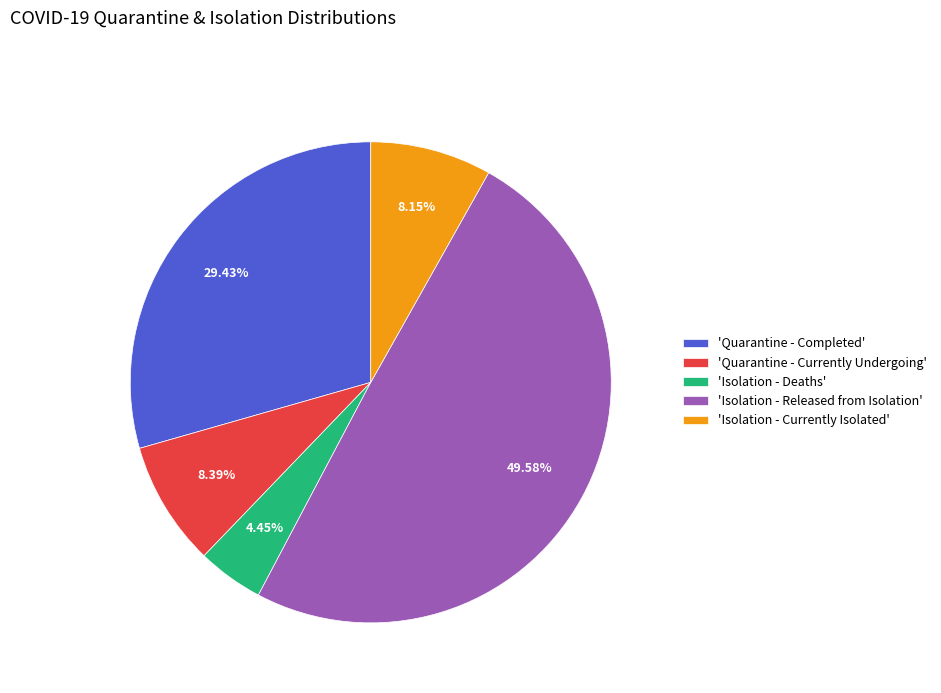

Is the sum of 'Isolation - Currently Isolated' and 'Isolation - Released from Isolation' greater than half?

Yes